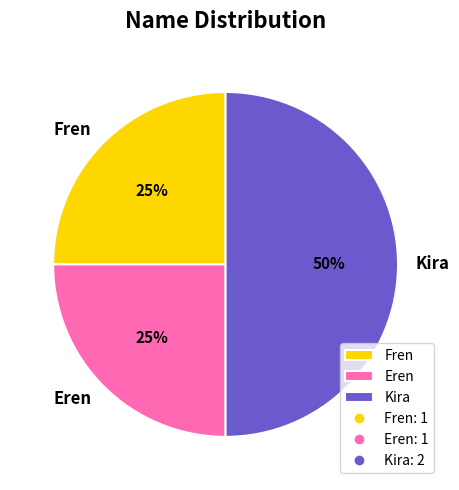

What percentage is the Eren slice, to the nearest percent?

25%